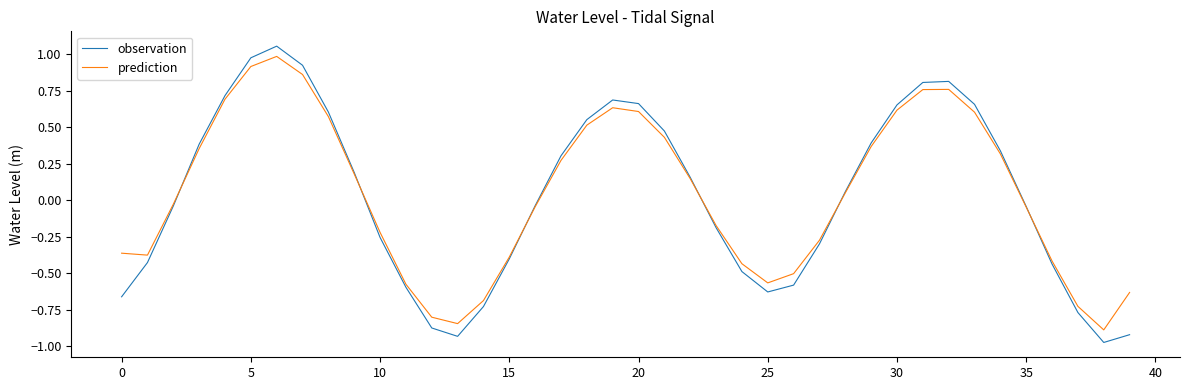

What is the difference between the maximum and second lowest values in the observation series?

2.0